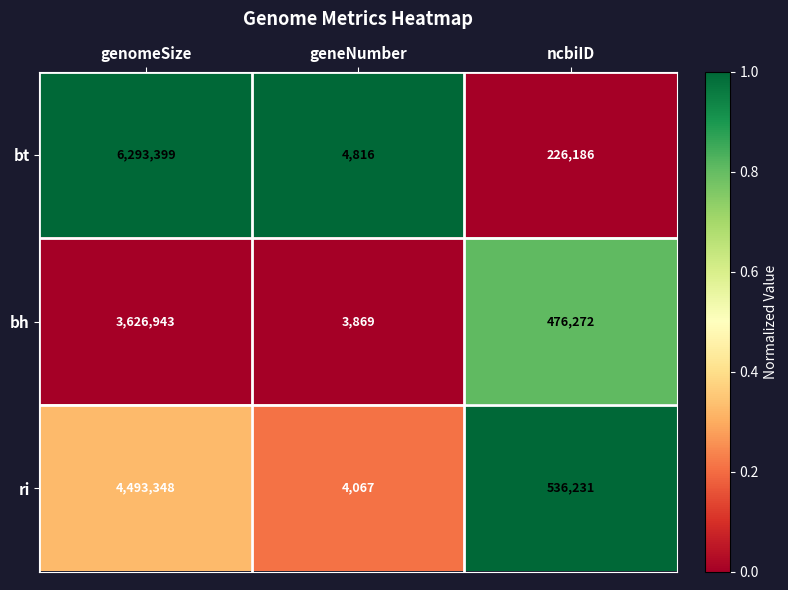

Reading left to right, list all the values displayed in this chart.

bt: genomeSize=6293399	geneNumber=4816	ncbiID=226186
bh: genomeSize=3626943	geneNumber=3869	ncbiID=476272
ri: genomeSize=4493348	geneNumber=4067	ncbiID=536231